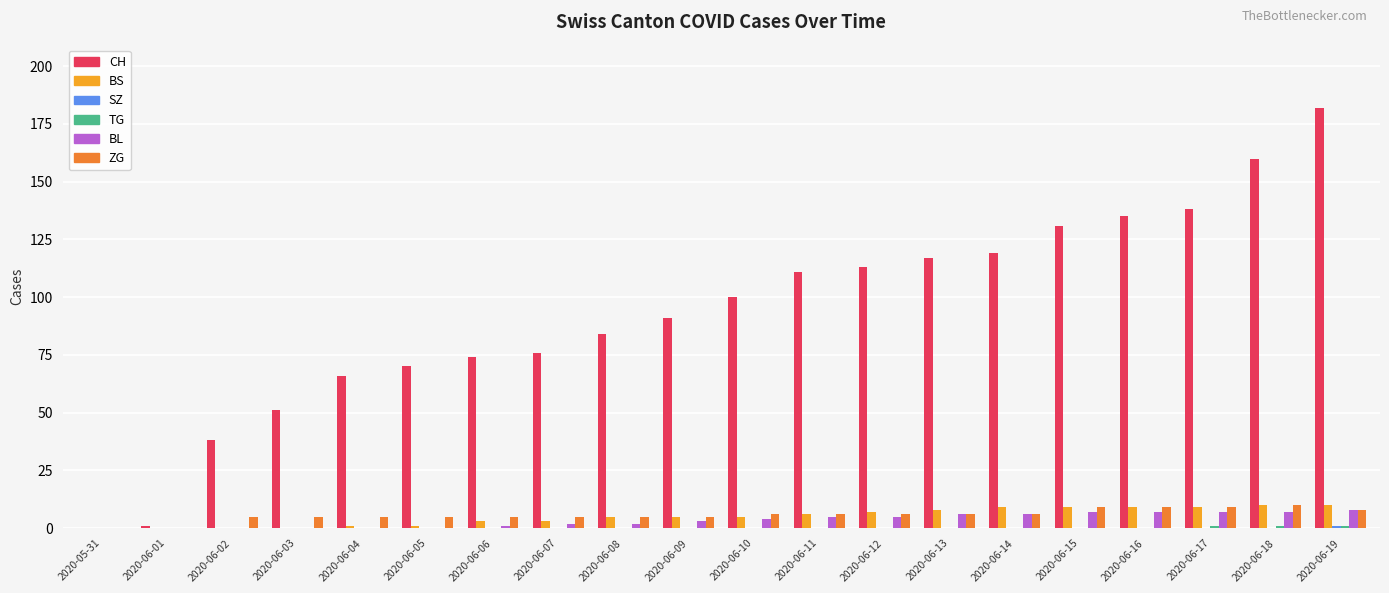

What is the sum of the CH values at 2020-05-31 and 2020-06-13?

117